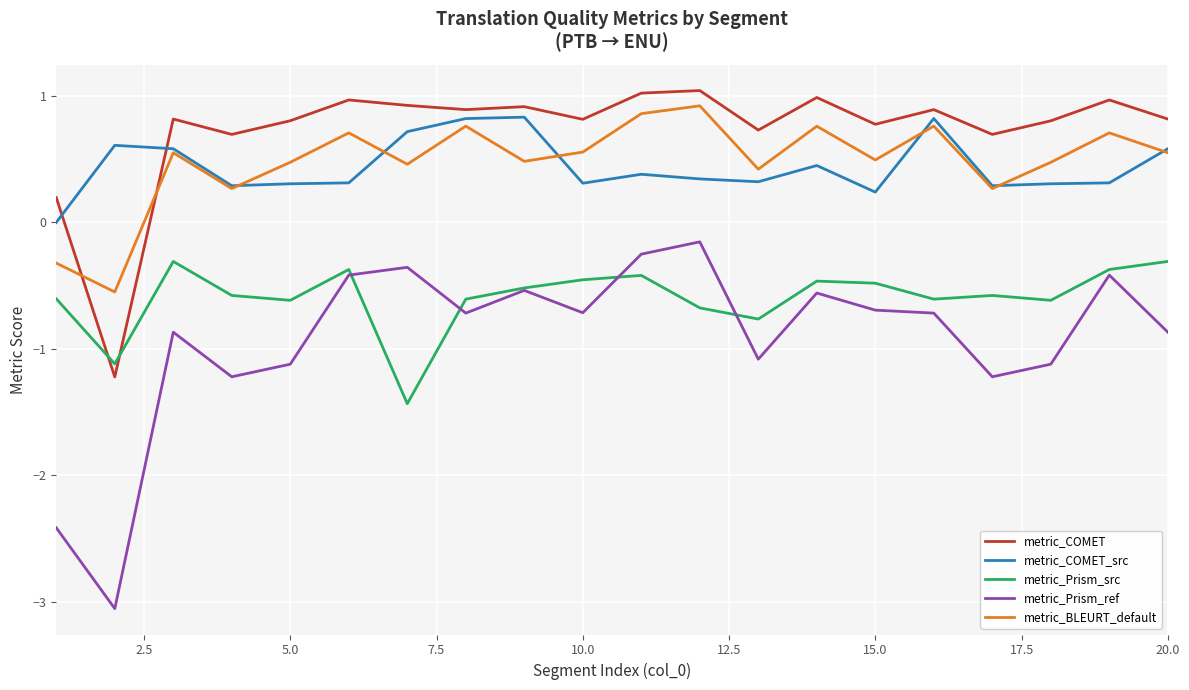

Does the chart display data point markers on the line(s)?

No